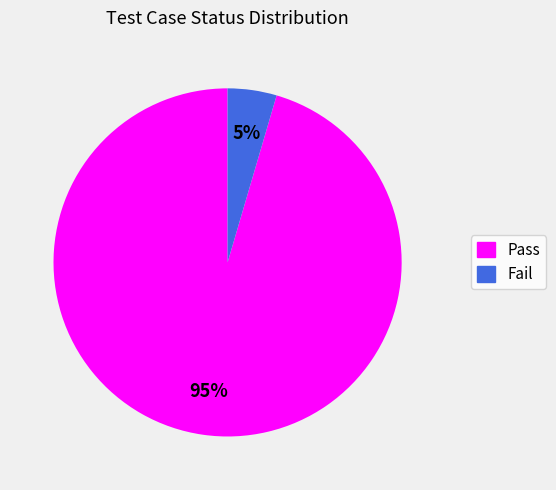

How many slices are in this pie chart?

2